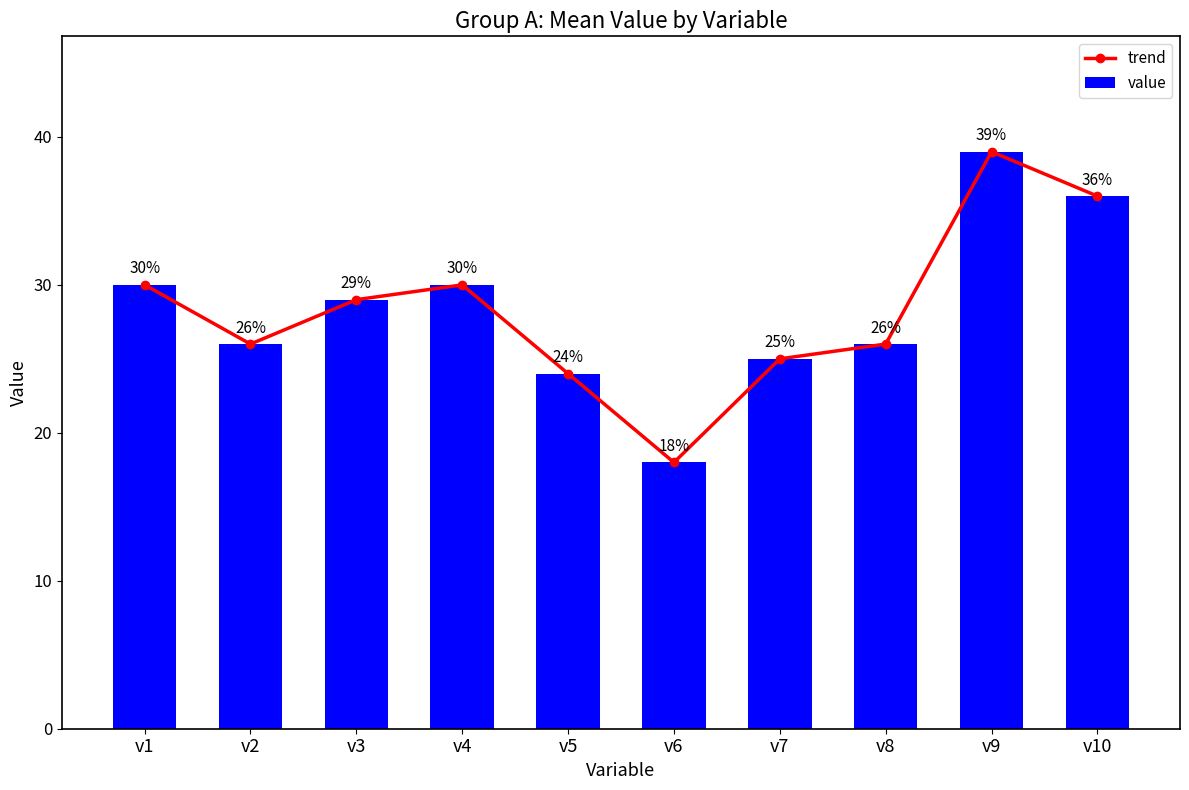

Which category has the highest value in the trend series?

v9